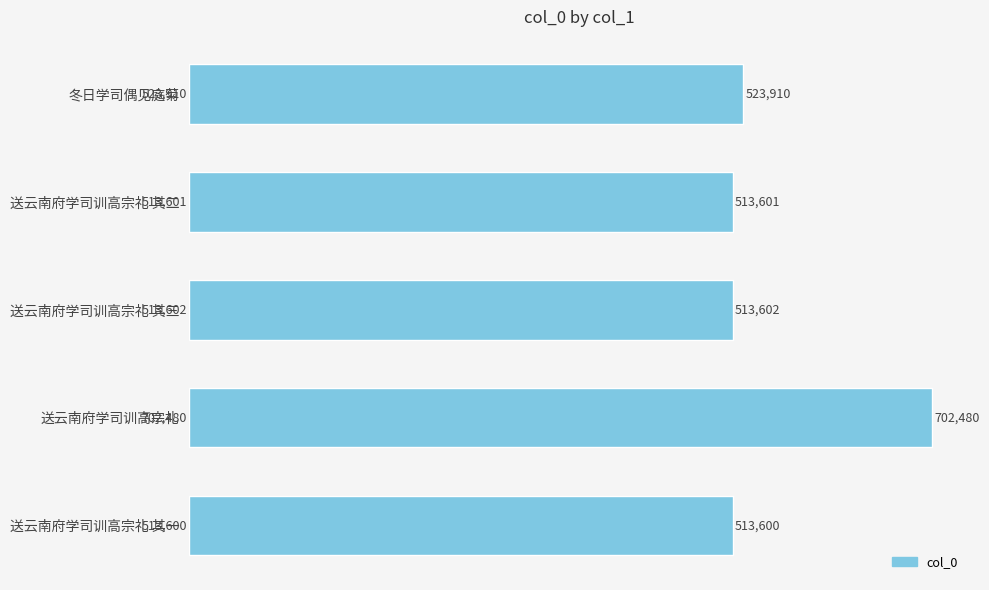

What position from the bottom is 送云南府学司训高宗礼 其三?

3